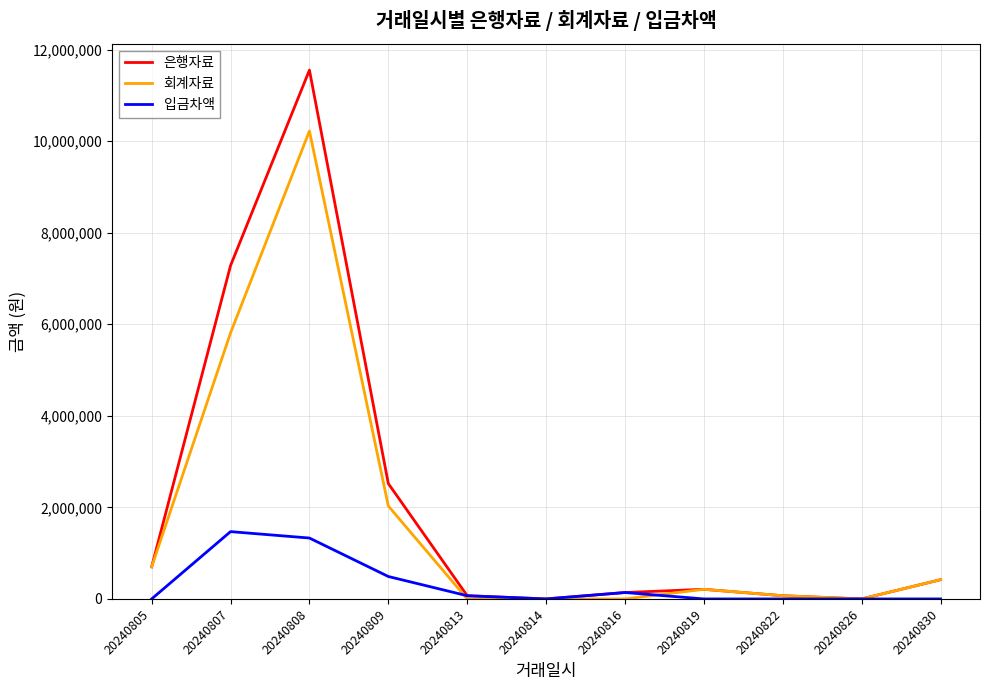

Is the value of 입금차액 at 20240808 greater than the value of 은행자료 at 20240814?

Yes